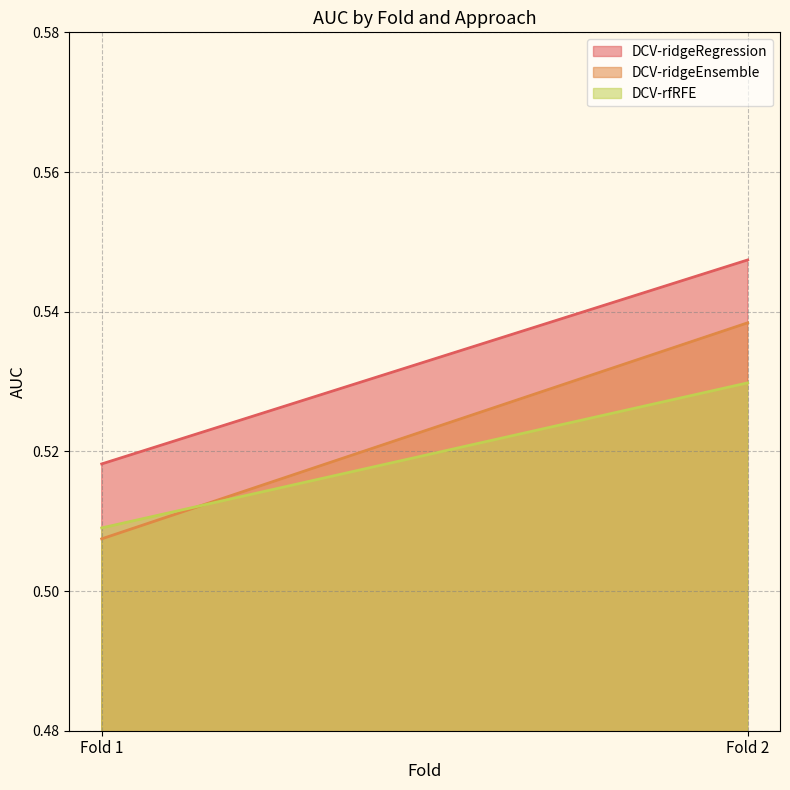

What is the sum of the DCV-rfRFE values at Fold 2 and Fold 1?

1.0